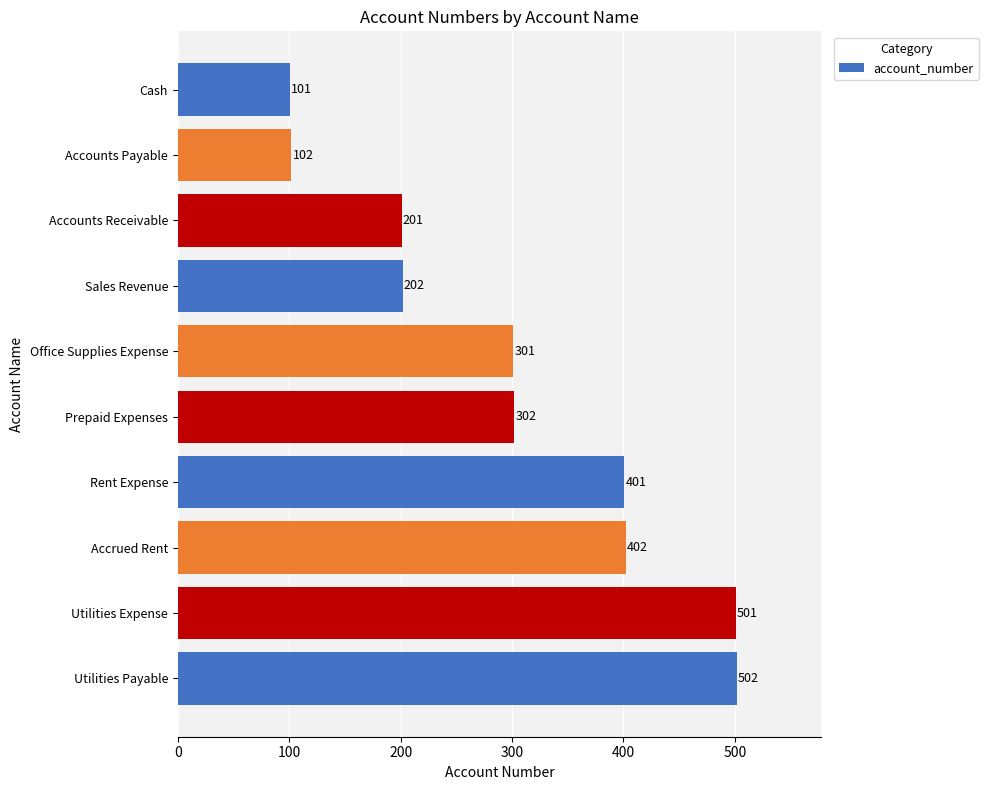

What is the change in value from Sales Revenue to Utilities Expense?

+299